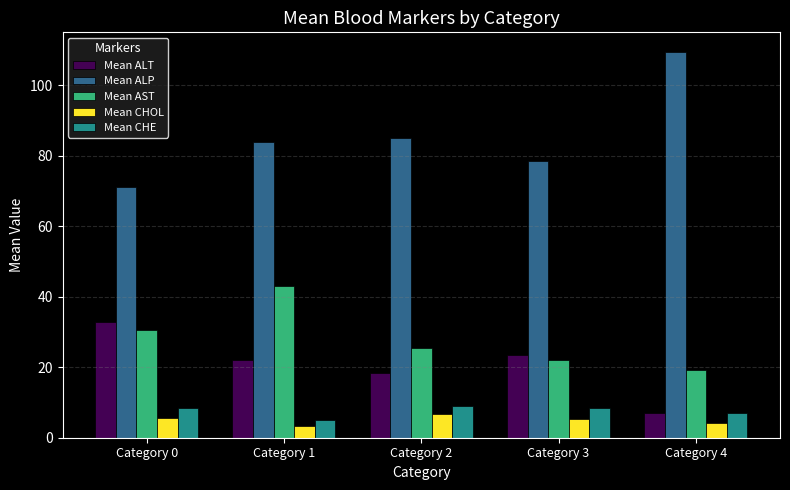

What is the value of the Mean CHOL bar at the 2nd from the left?

3.2